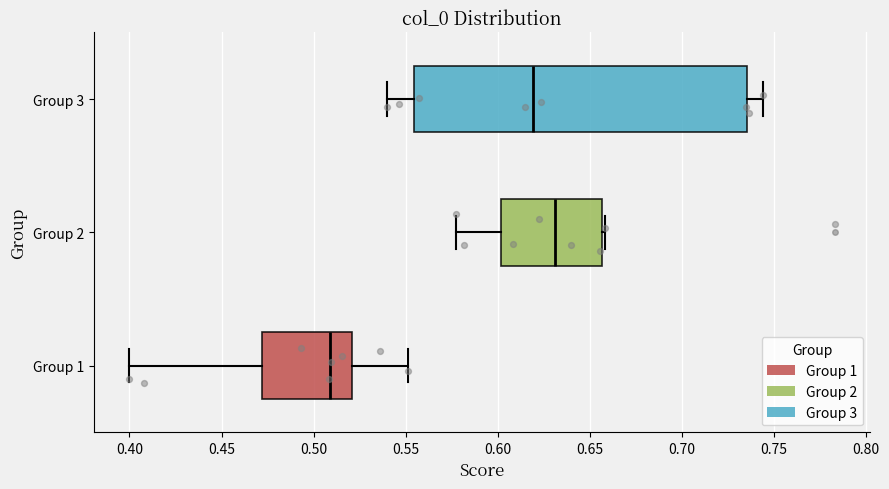

Which box is the widest, from its left edge to its right edge?

Group 3